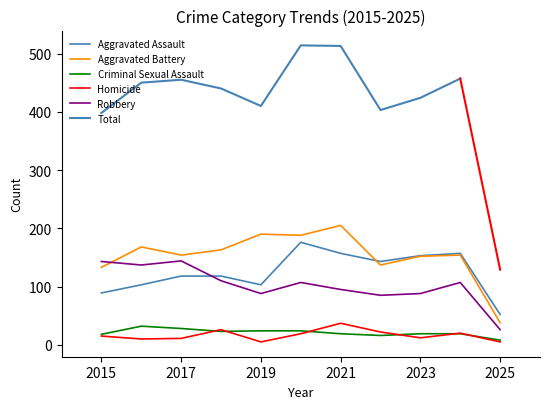

True or false: Homicide and Criminal Sexual Assault intersect in this chart.

True